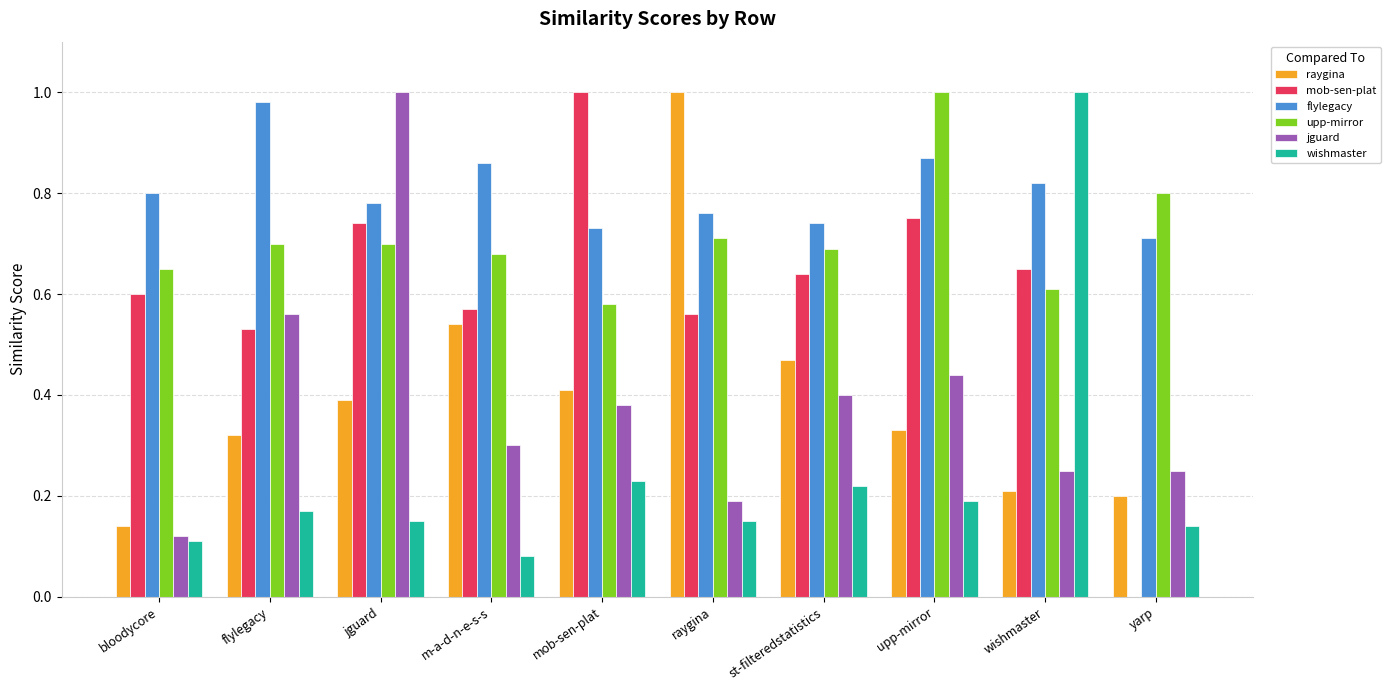

How many categories are shown in the chart?

10